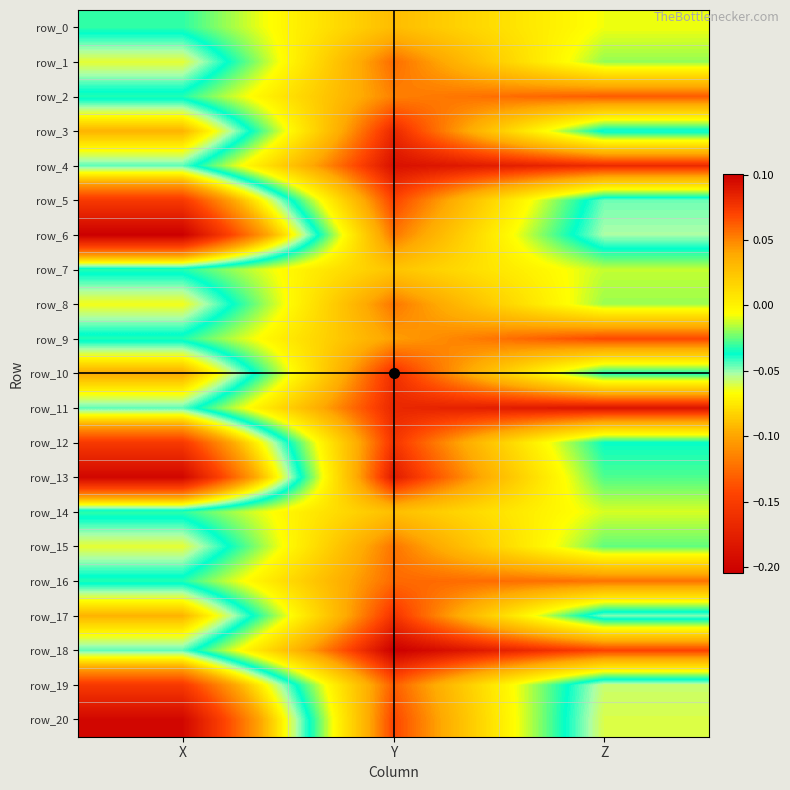

What is the spread (max minus min) of values at Y?

0.1